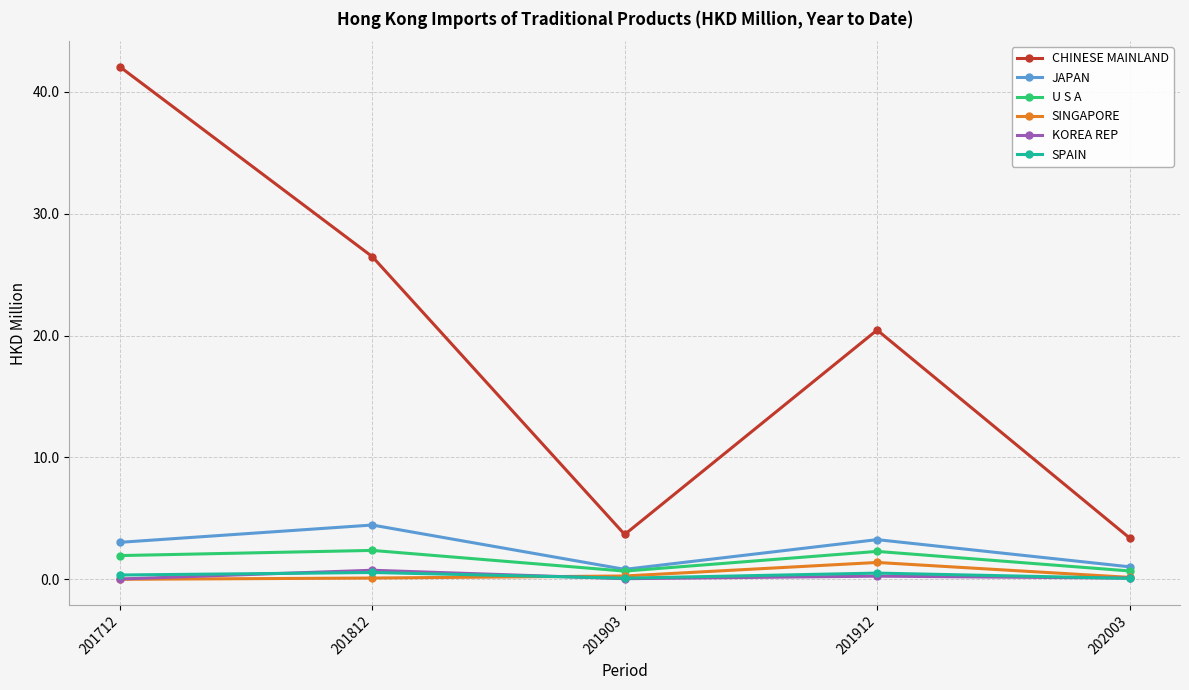

At which label is CHINESE MAINLAND closest to 22?

201912